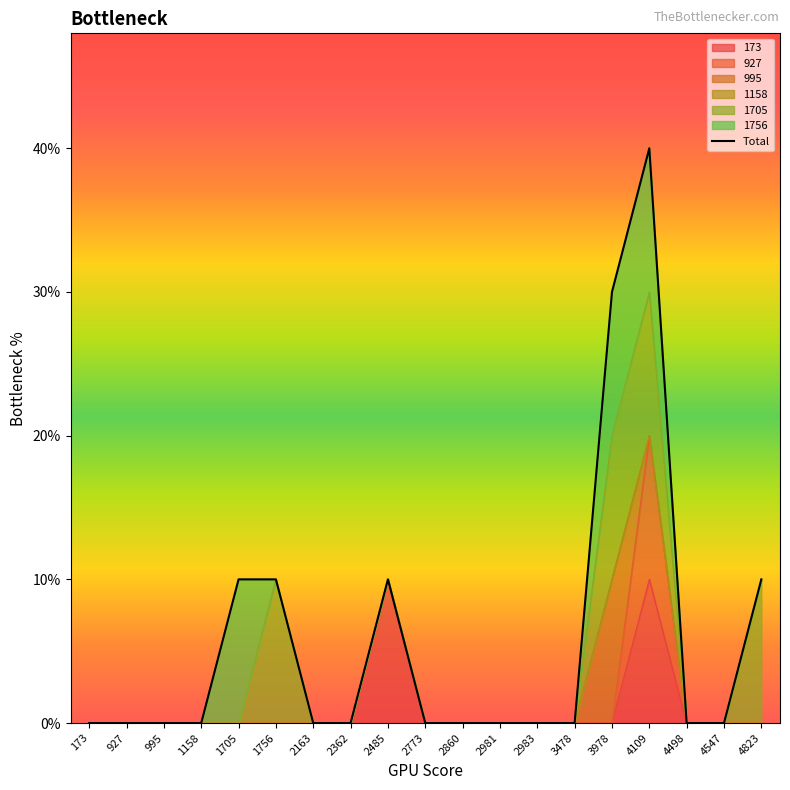

What is the change in value from 3478 to 4109?

+4